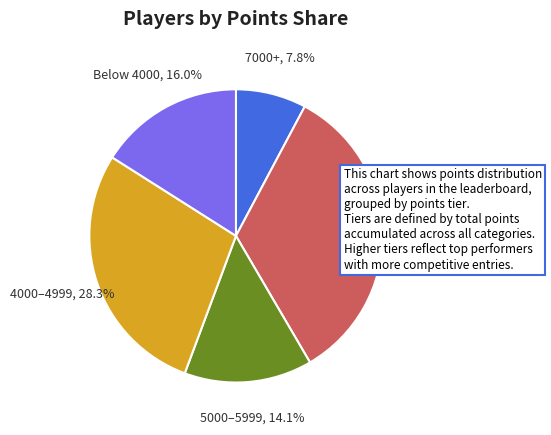

How many slices are in this pie chart?

5